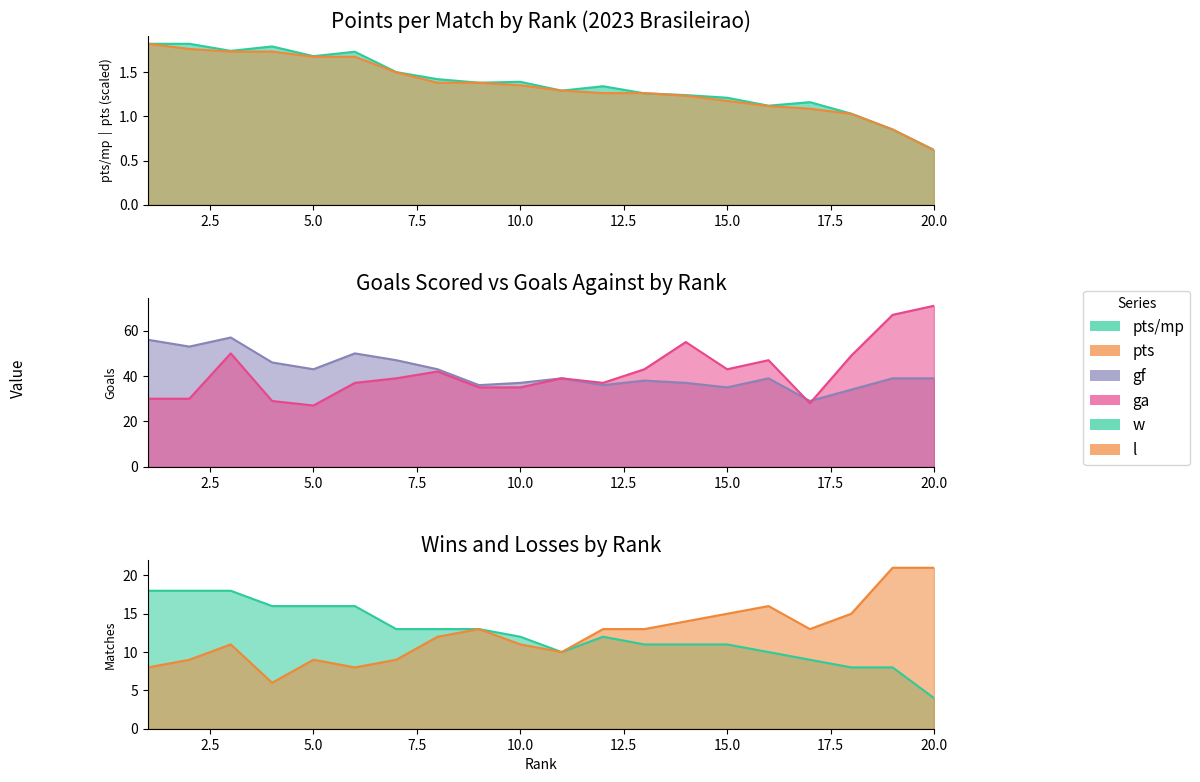

Which category has the lowest value in the pts series?

20